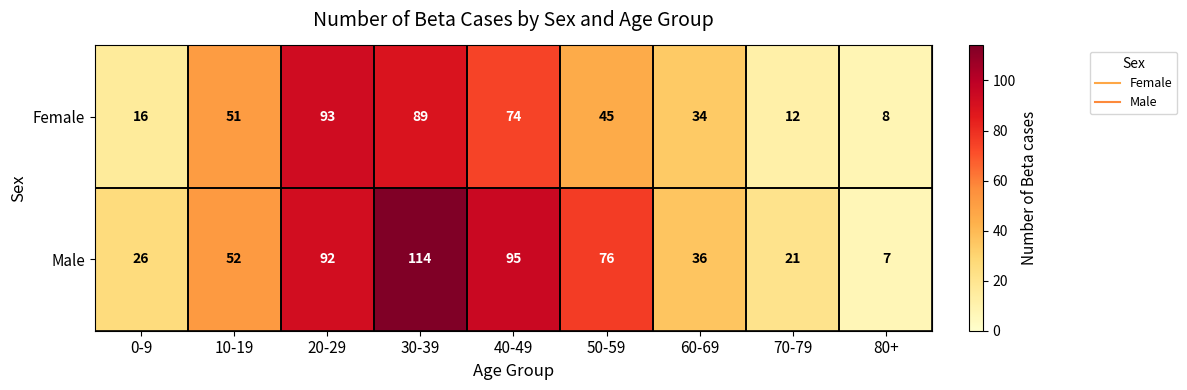

Where is Male nearest to the value 60?

10-19